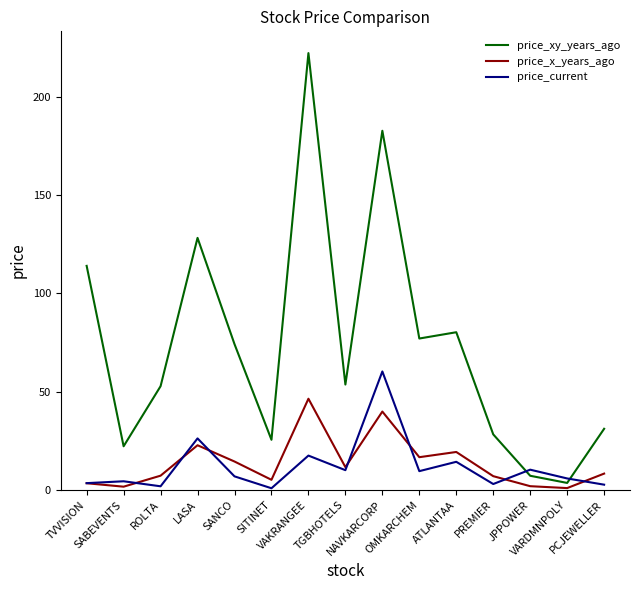

What is the highest value of the price_xy_years_ago series?

222.1